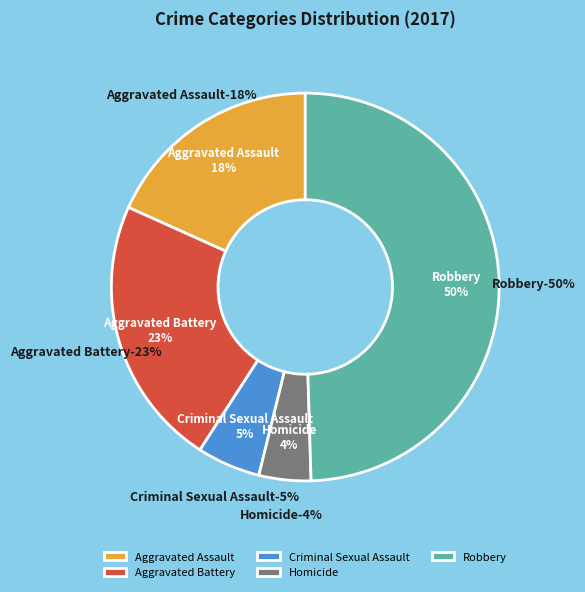

How many slices are in this pie chart?

5